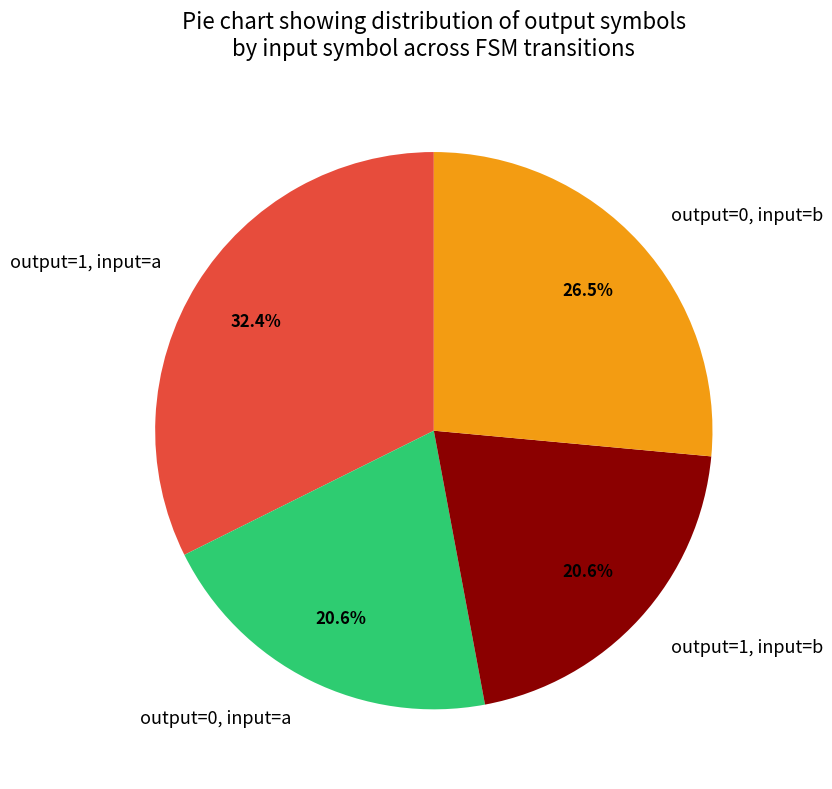

What is the largest slice in the pie chart?

output=1, input=a